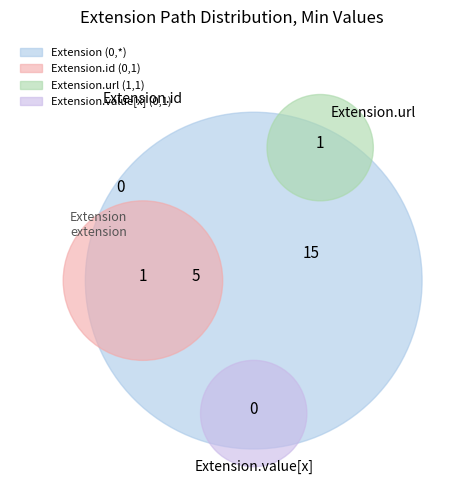

Count the number of slices in the pie.

7